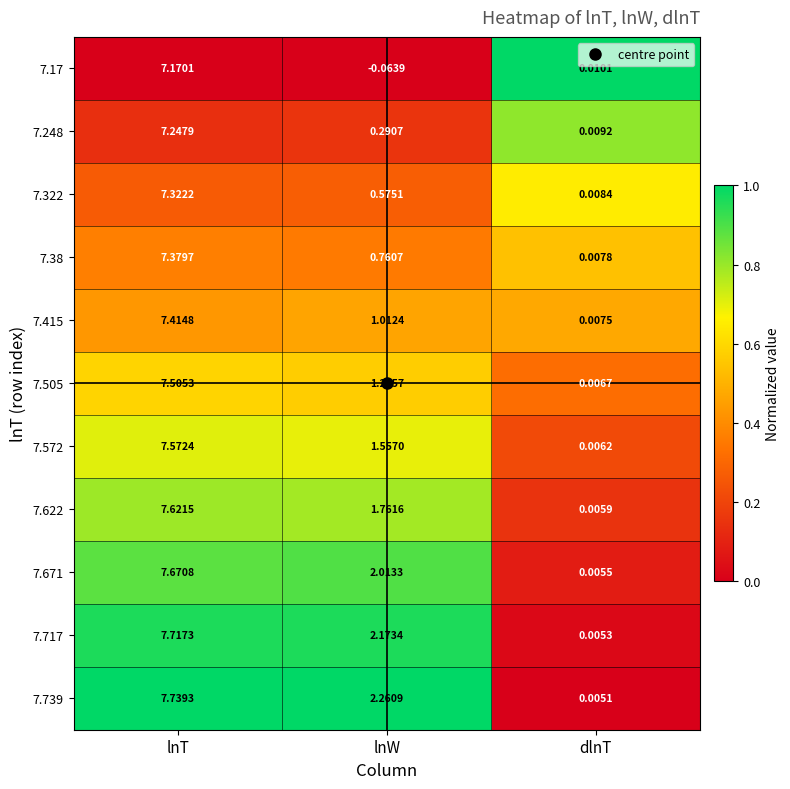

At which category is the sum across all series the highest?

lnT